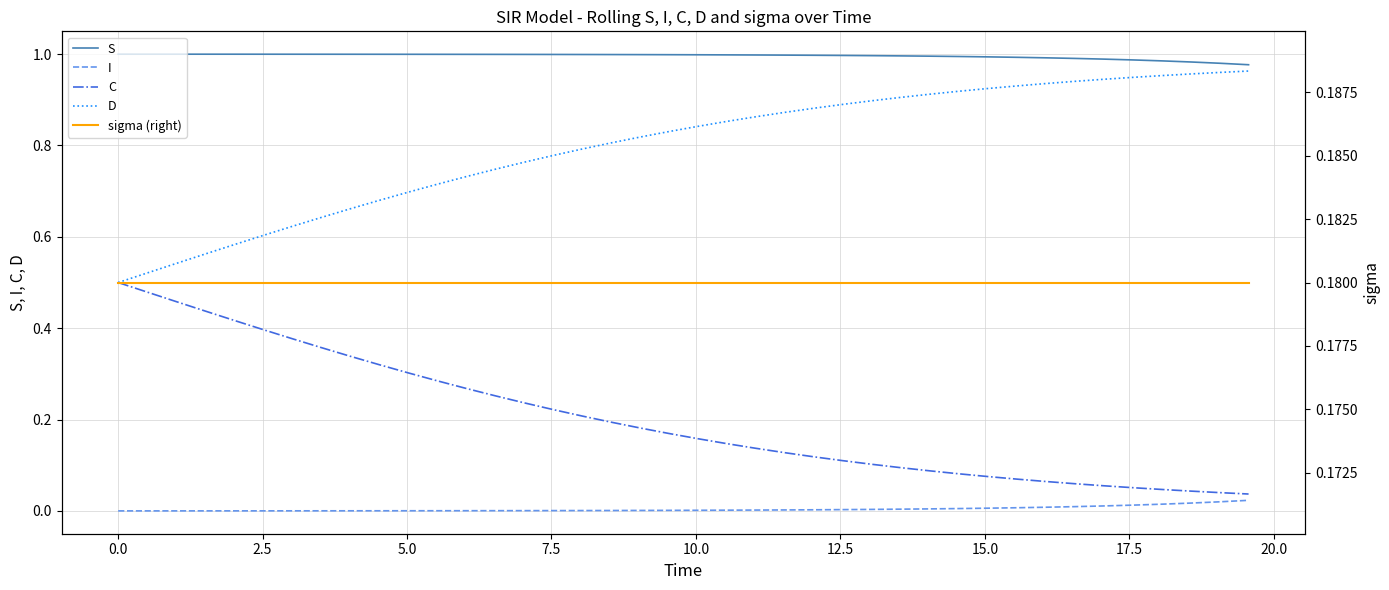

True or false: D and I cross at least once.

False